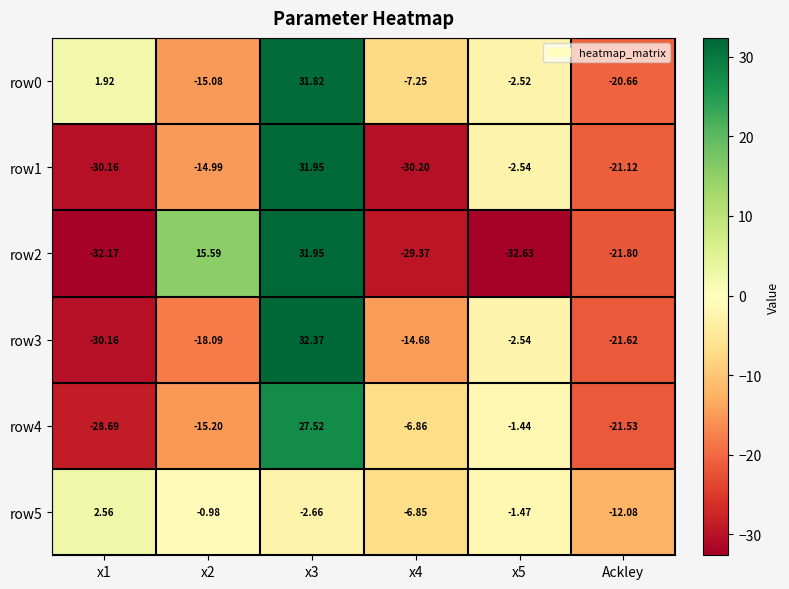

Is the value of row1 at x5 greater than the value of row3 at x4?

Yes